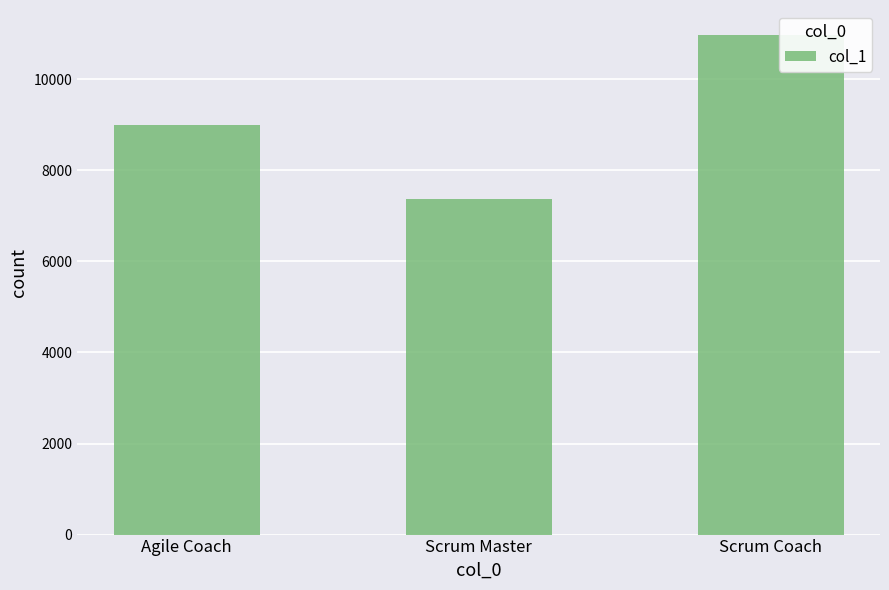

Which label corresponds to the smallest value in the chart?

Scrum Master